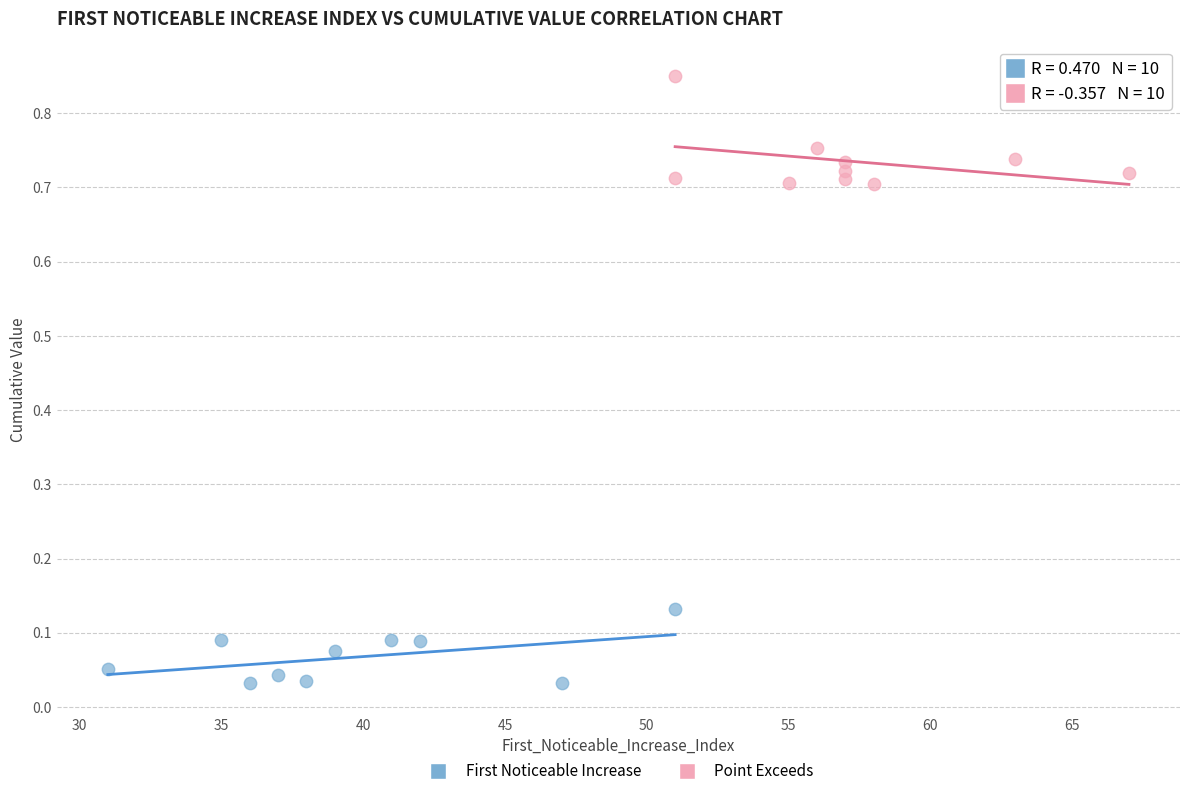

Which series contains the highest Y value?

Point Exceeds